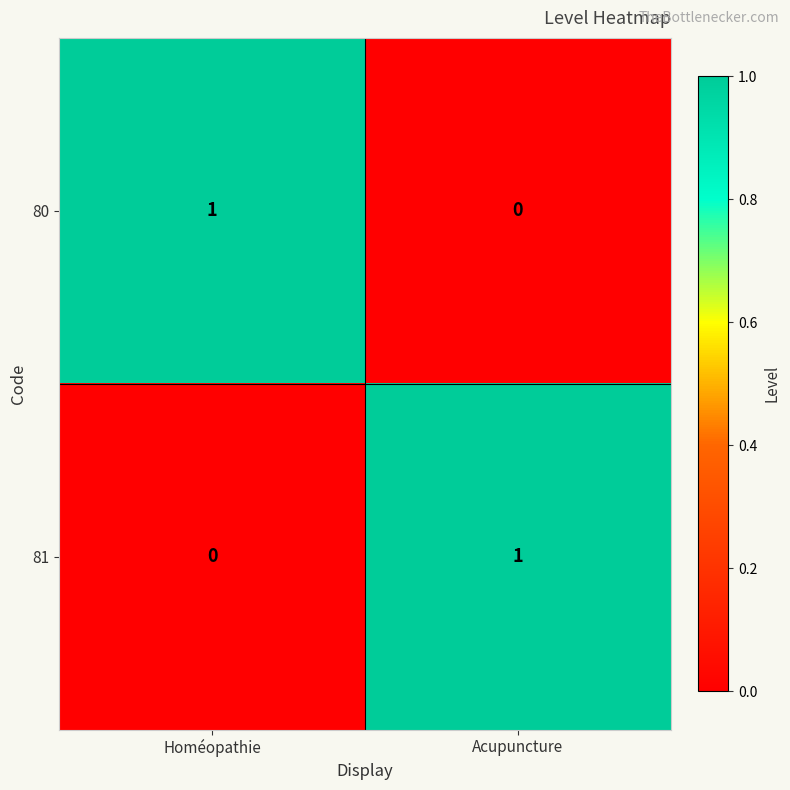

At Acupuncture, list the series in order from smallest to largest.

80, 81